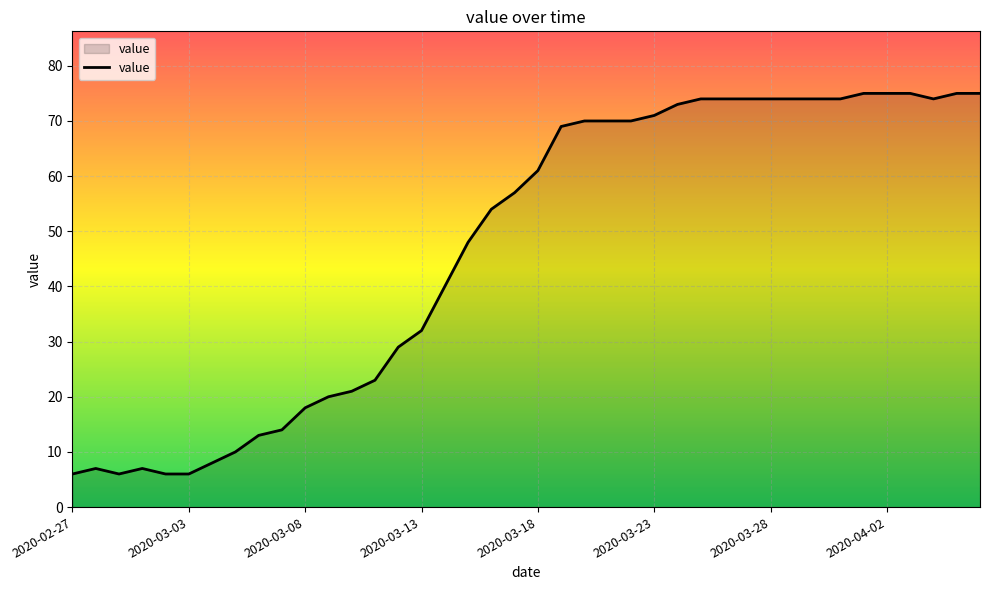

What is the maximum value shown in the chart?

75